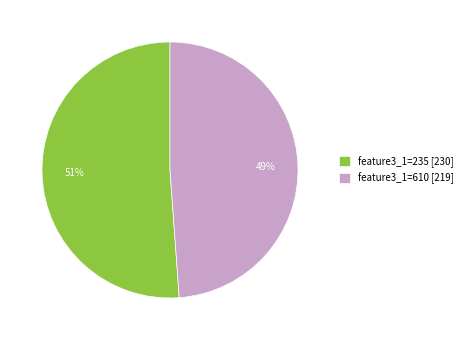

True or false: feature3_1=610 [219] accounts for 49% of the total.

True